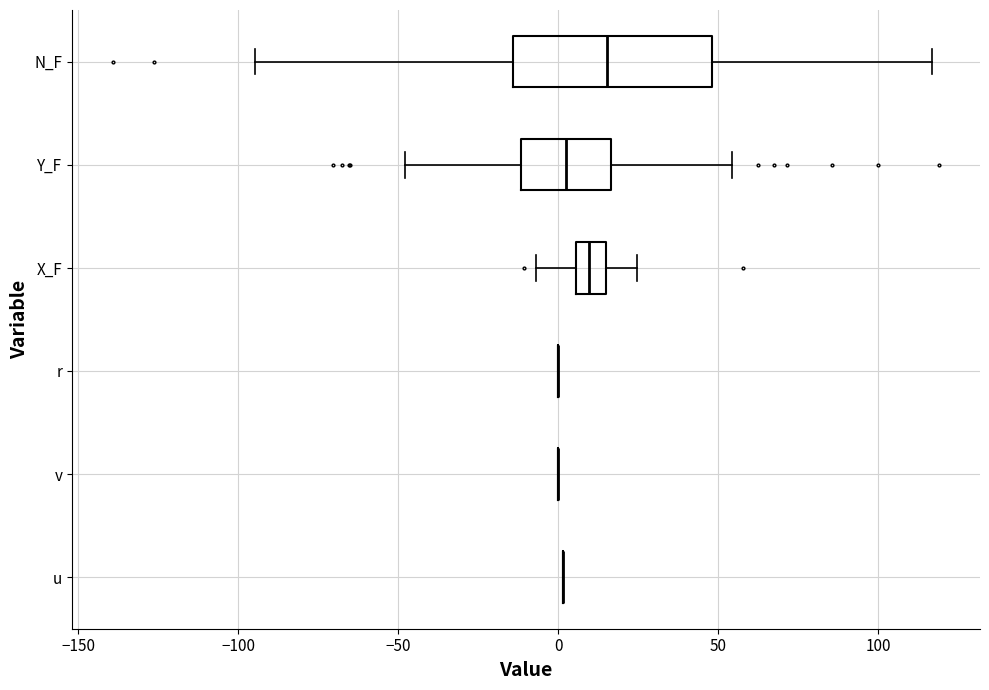

Which box is the widest, from its left edge to its right edge?

N_F